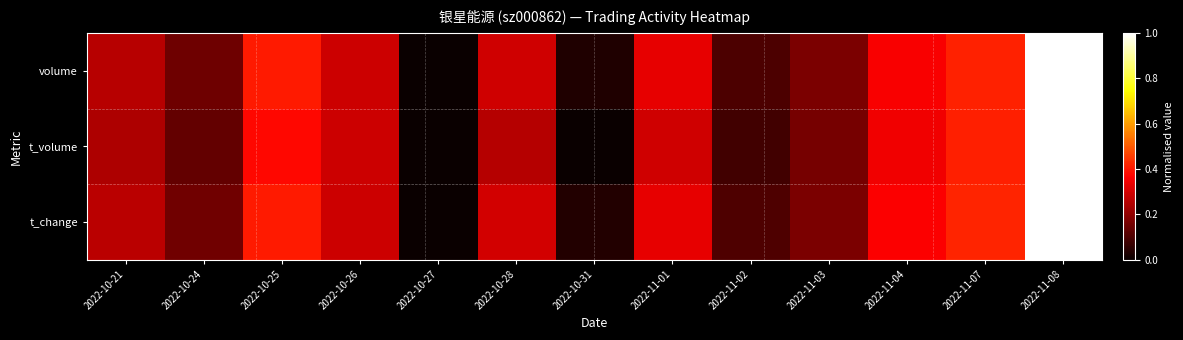

Reading left to right, transcribe all the data shown in this chart.

volume: 2022-10-21=0.3	2022-10-24=0.2	2022-10-25=0.4	2022-10-26=0.3	2022-10-27=0.0	2022-10-28=0.3	2022-10-31=0.0	2022-11-01=0.3	2022-11-02=0.1	2022-11-03=0.2	2022-11-04=0.4	2022-11-07=0.4	2022-11-08=1.0
t_volume: 2022-10-21=0.2	2022-10-24=0.1	2022-10-25=0.4	2022-10-26=0.3	2022-10-27=0.0	2022-10-28=0.3	2022-10-31=0.0	2022-11-01=0.3	2022-11-02=0.1	2022-11-03=0.2	2022-11-04=0.3	2022-11-07=0.4	2022-11-08=1.0
t_change: 2022-10-21=0.3	2022-10-24=0.2	2022-10-25=0.4	2022-10-26=0.3	2022-10-27=0.0	2022-10-28=0.3	2022-10-31=0.0	2022-11-01=0.3	2022-11-02=0.1	2022-11-03=0.2	2022-11-04=0.4	2022-11-07=0.4	2022-11-08=1.0